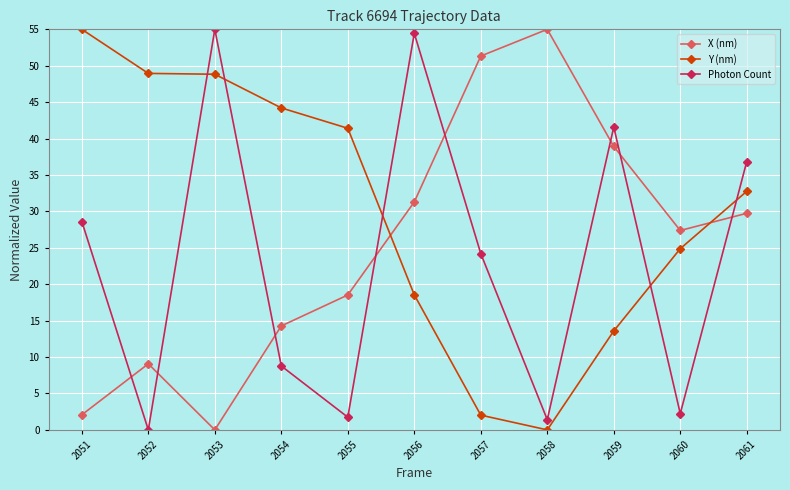

Is it true that X (nm) equals 42.7 at 2061?

False